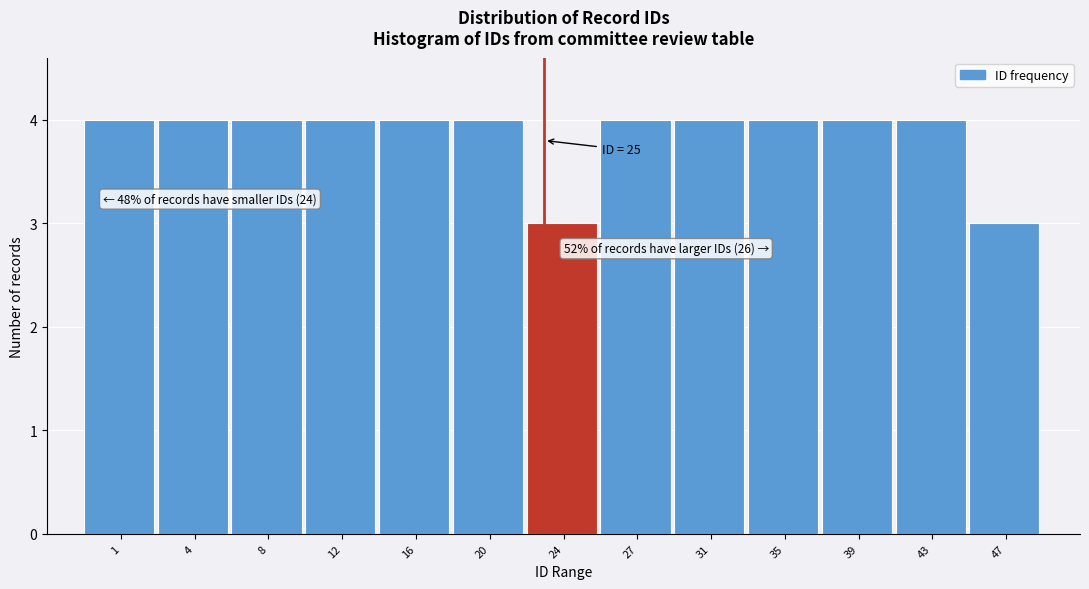

Reading left to right, what are all the values shown in this chart?

1=4	4=4	8=4	12=4	16=4	20=4	24=3	27=4	31=4	35=4	39=4	43=4	47=3